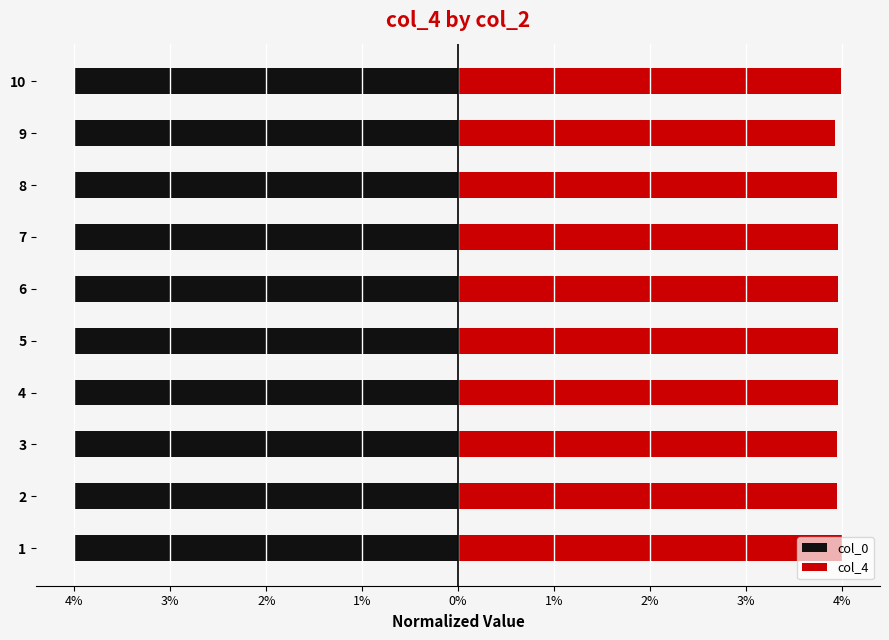

Which series has the widest spread of values?

col_4